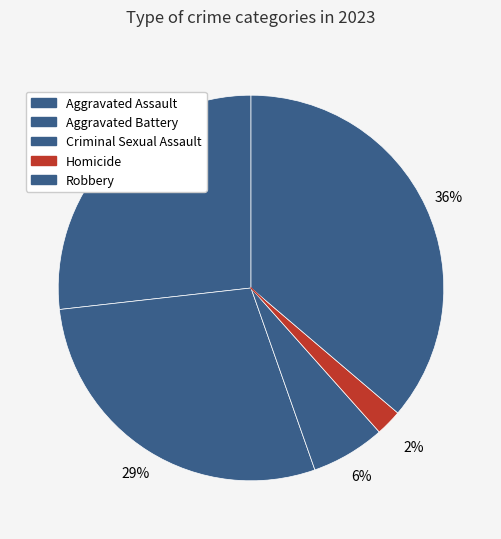

Rank the categories by value from lowest to highest.

Homicide, Criminal Sexual Assault, Aggravated Assault, Aggravated Battery, Robbery